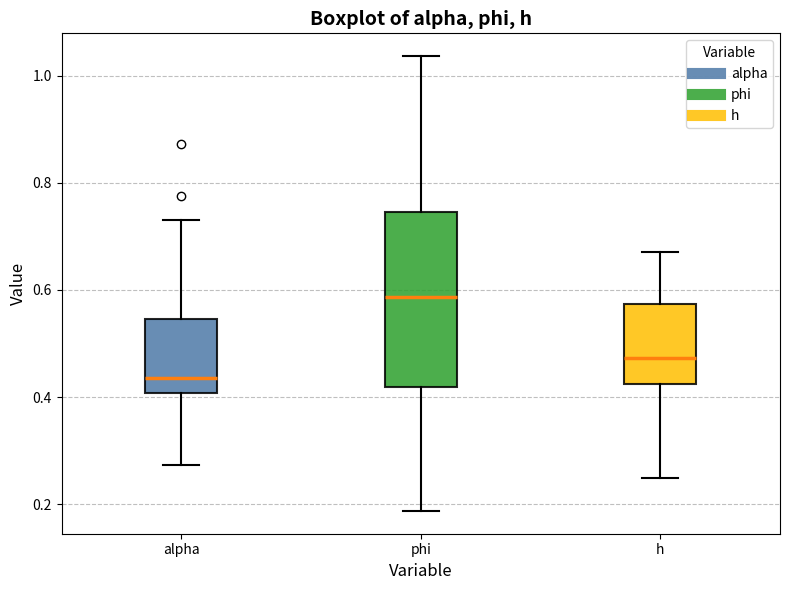

Which box's median line is the highest?

phi